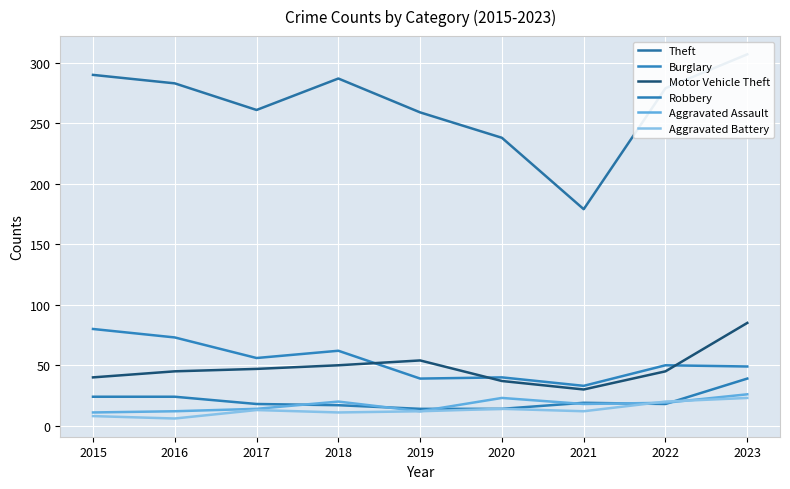

Which series has the largest total across all categories?

Theft